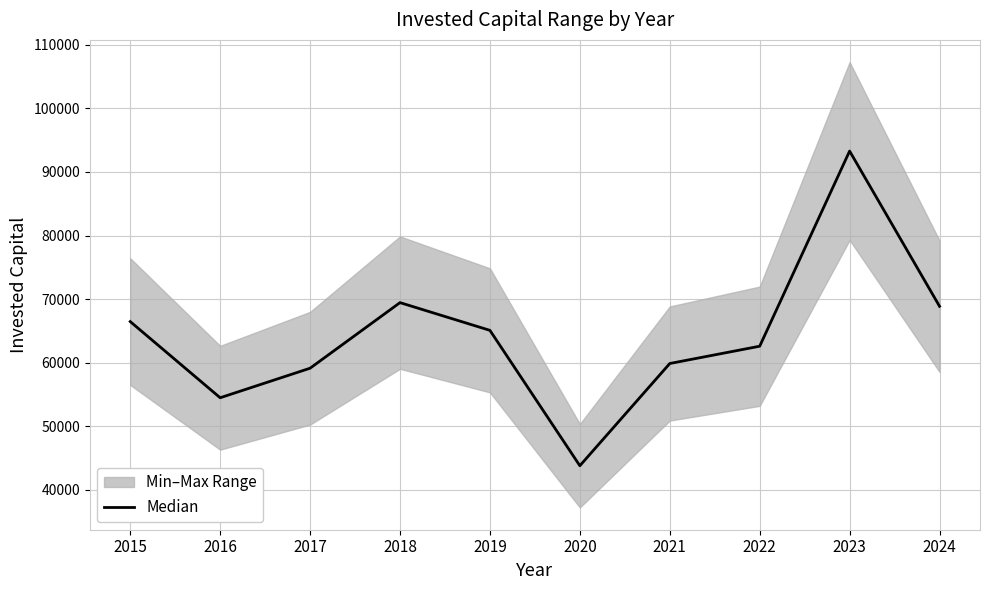

What is the change in value from 2017 to 2020?

-15348.9